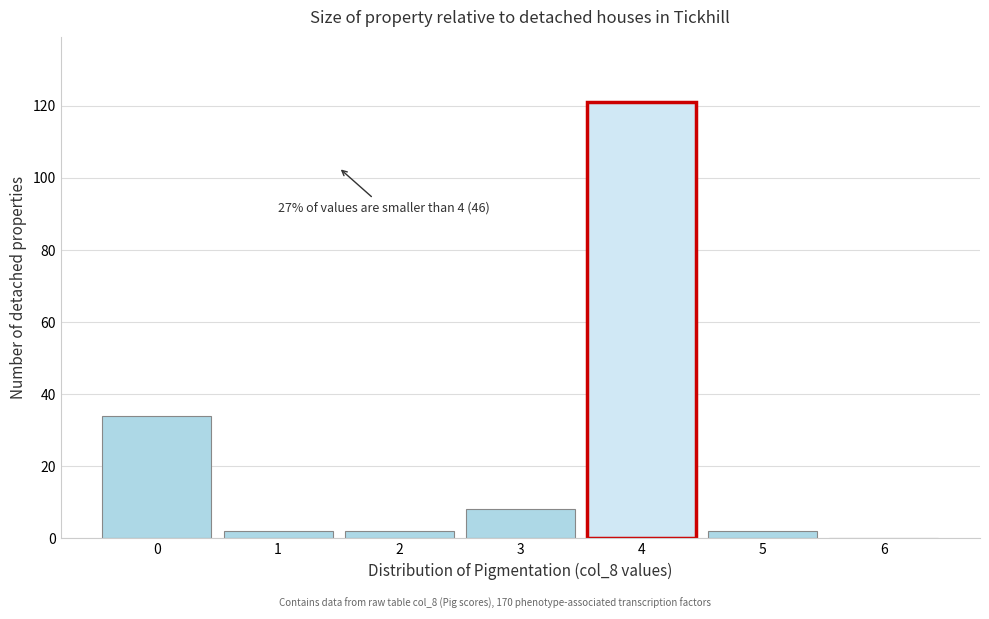

Over which range of the x-axis is the bar tallest?

3.5 to 4.5